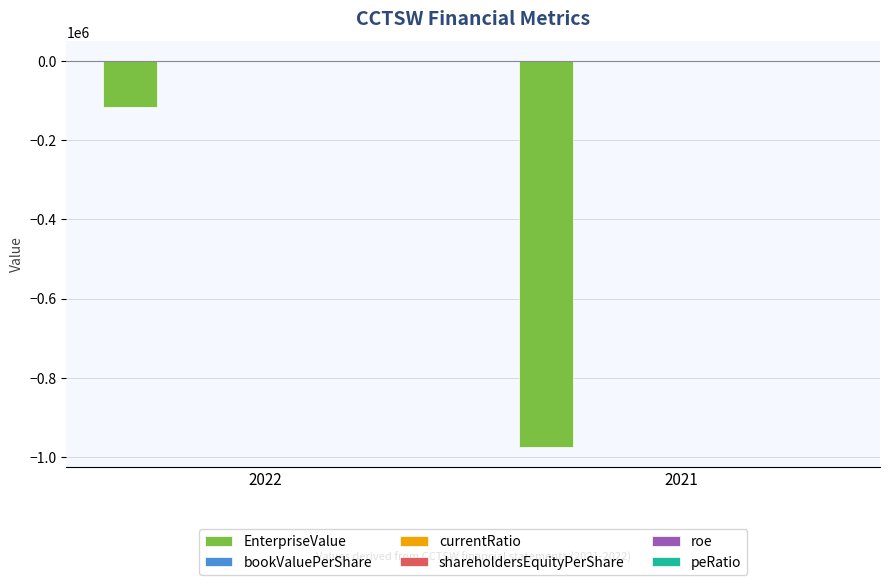

True or false: EnterpriseValue has a value of -975000.0 at 2021.

True